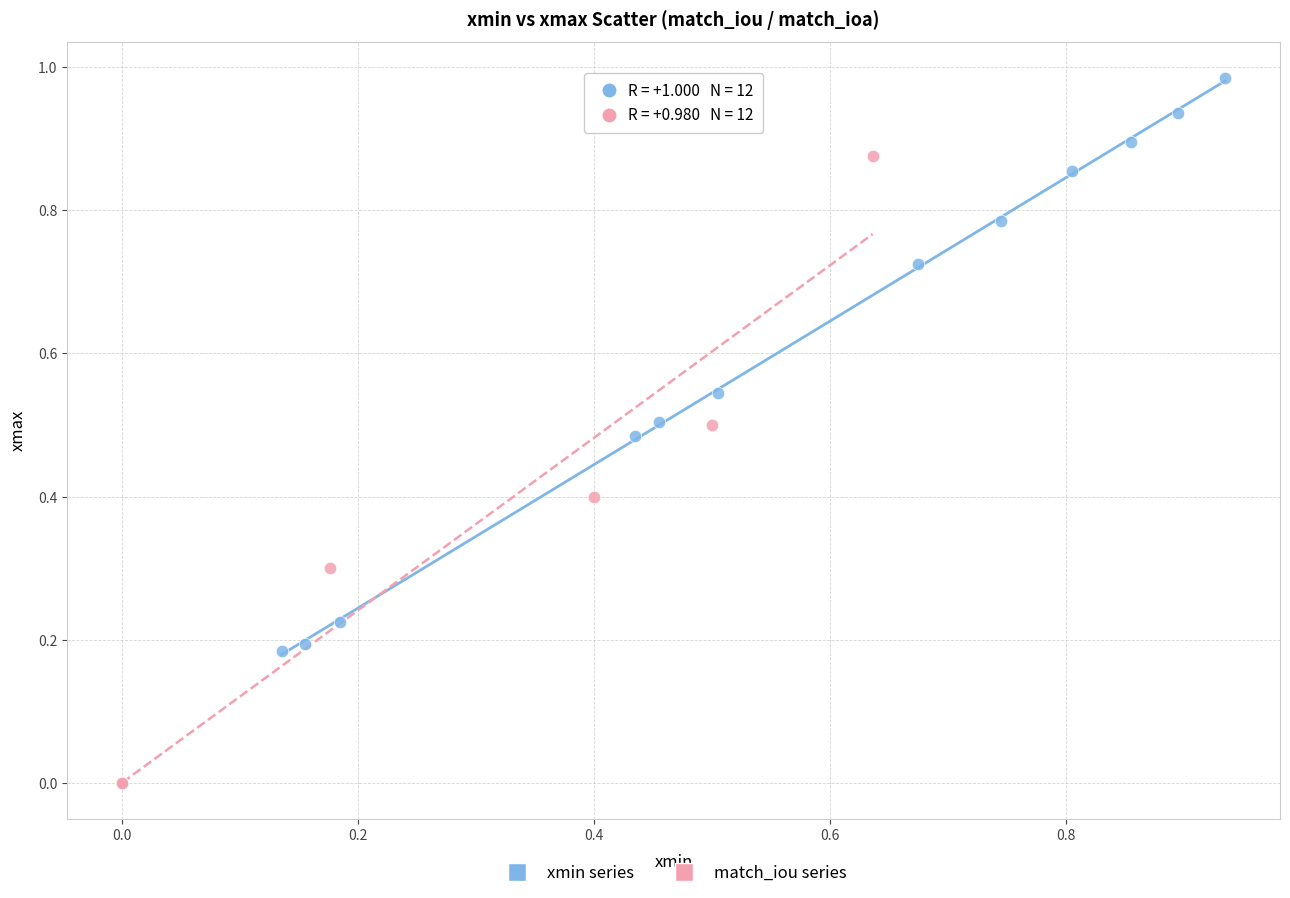

Which series has the widest spread of Y values?

match_iou series